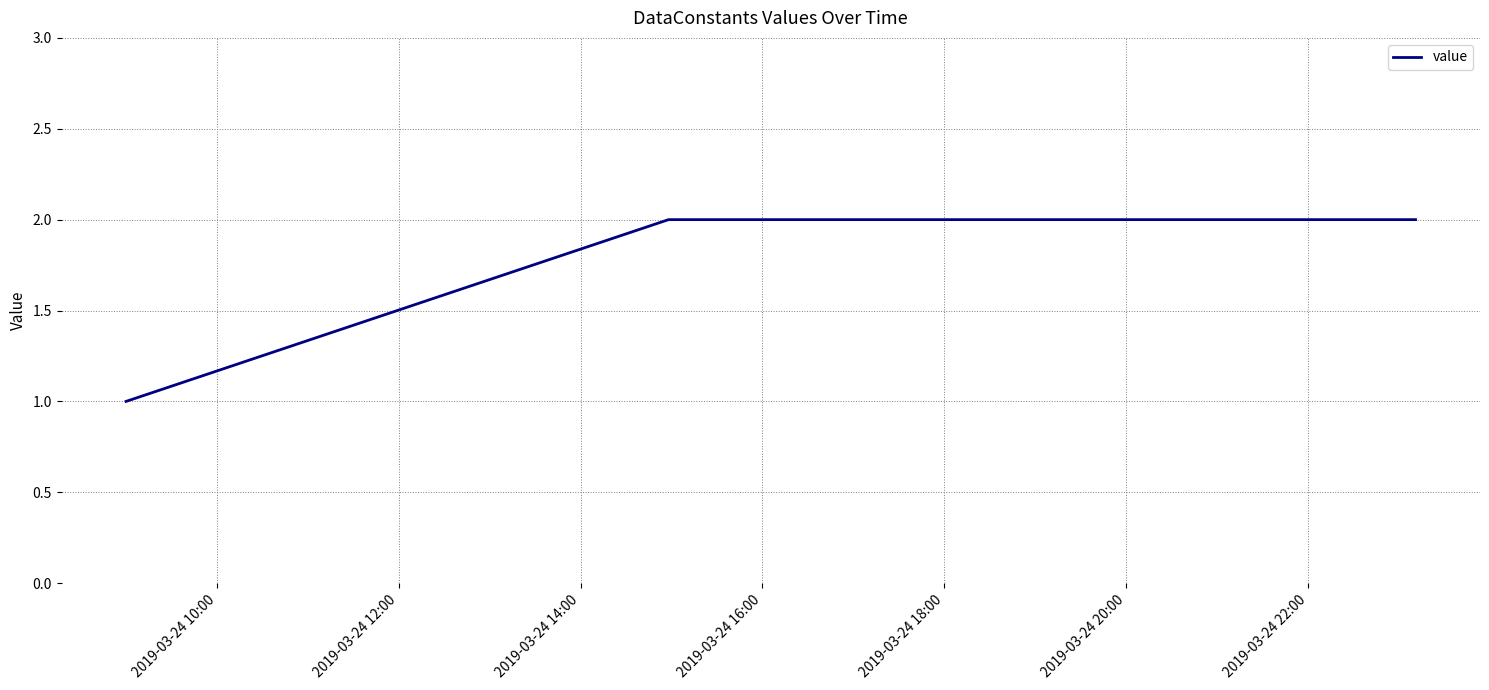

What is the sum of all values?

5